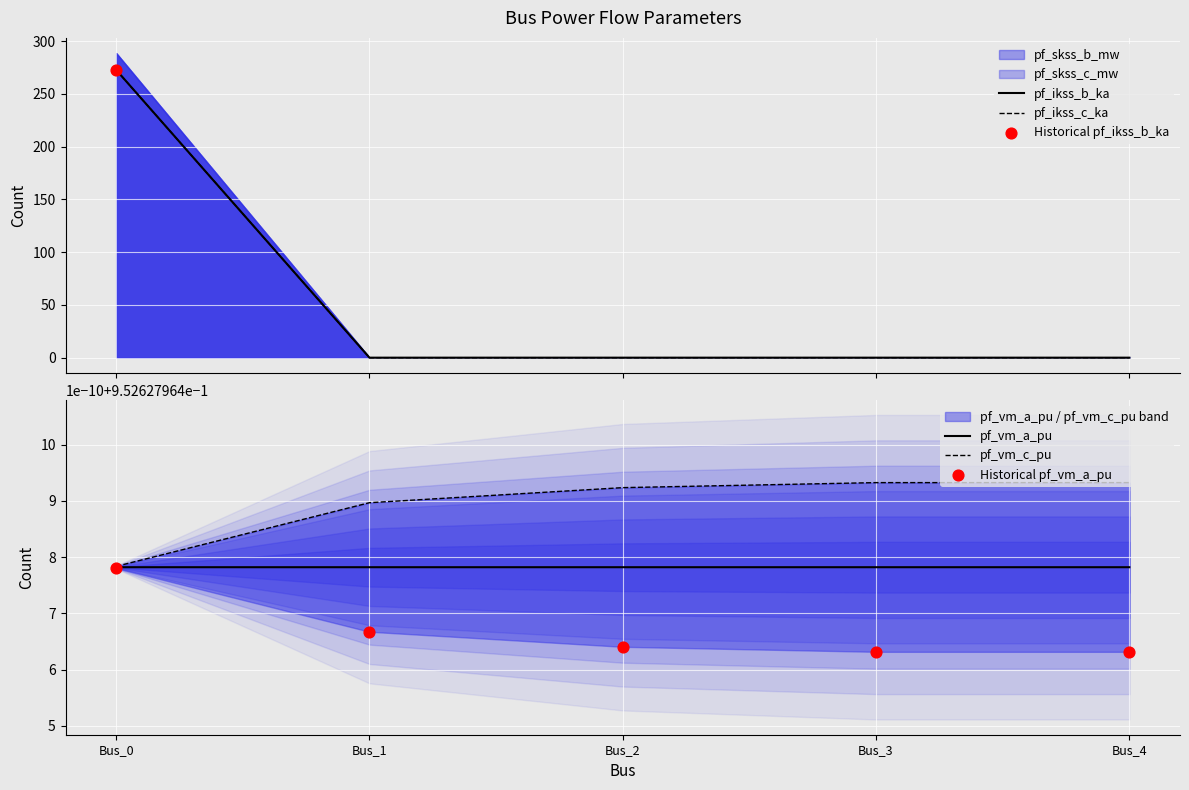

What is the total value across all series at Bus_0?

548.3